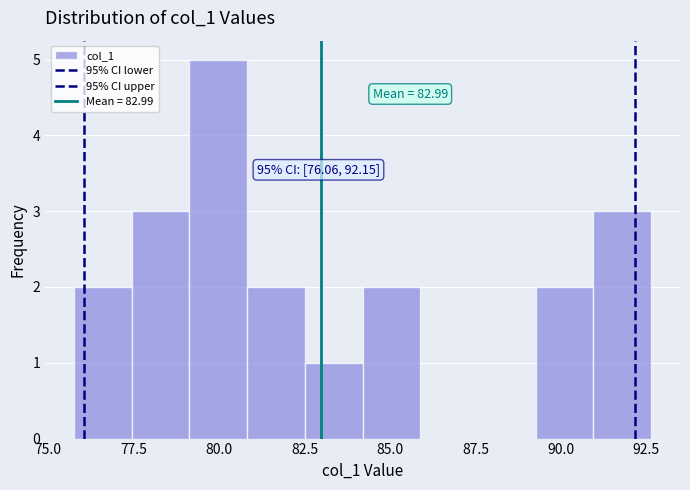

Read against the x-axis, roughly where is the centre of the tallest bar?

80.0